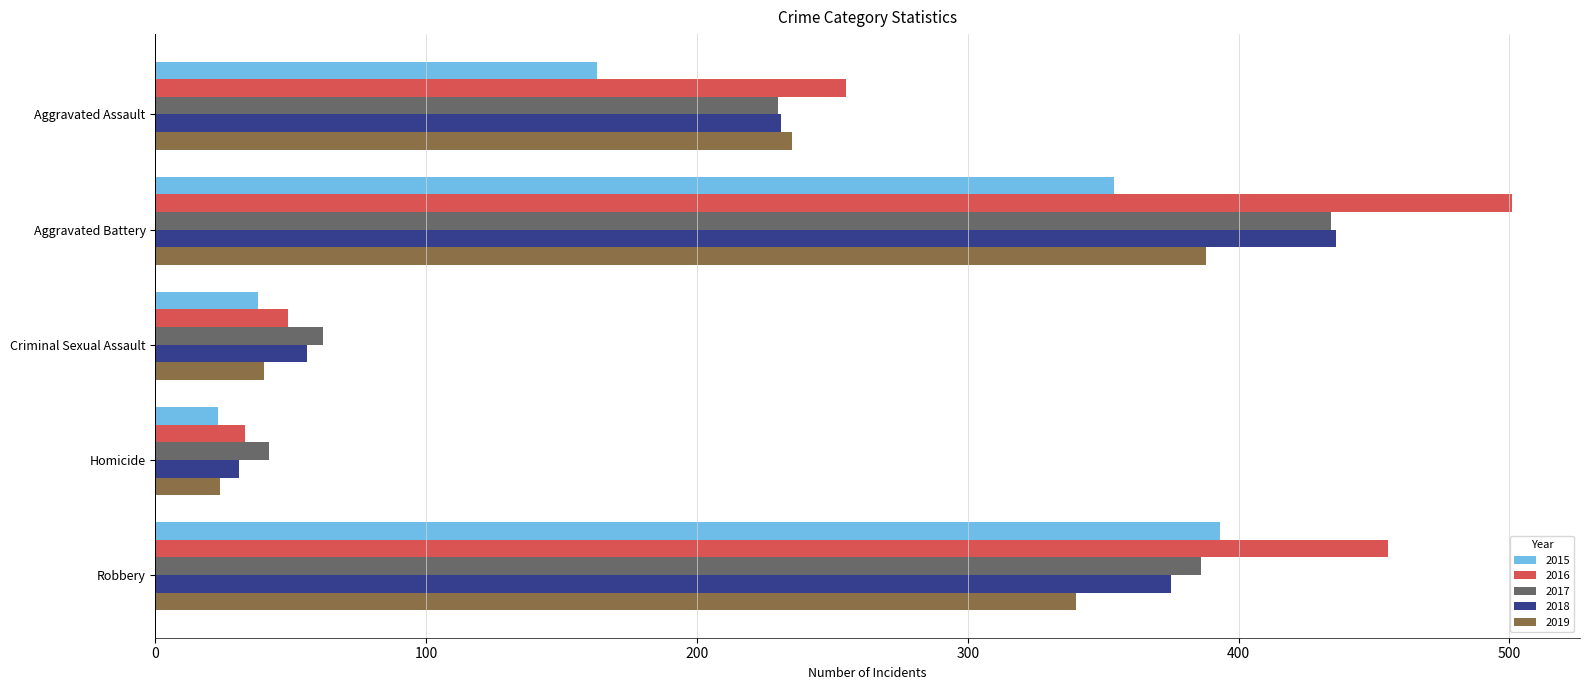

At which category is the sum across all series the highest?

Aggravated Battery